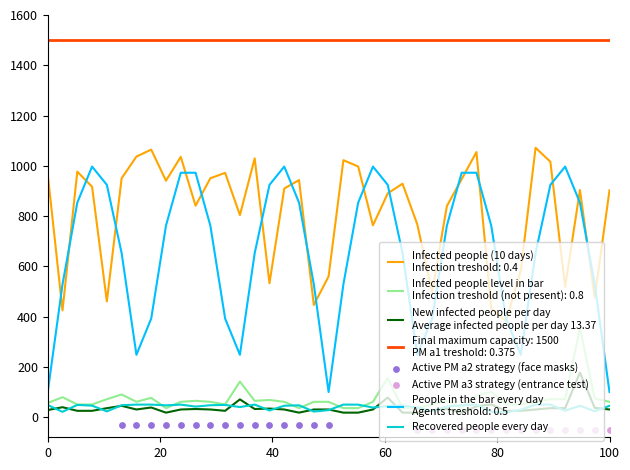

At how many categories does at least one series exceed 329?

39